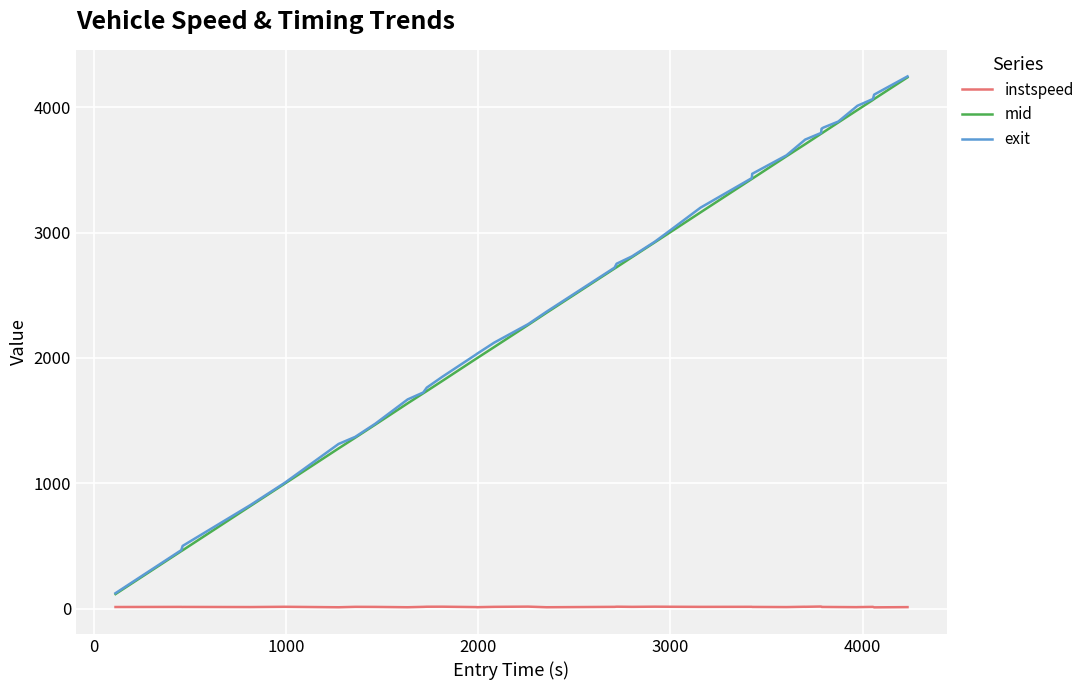

True or false: instspeed and mid cross at least once.

False